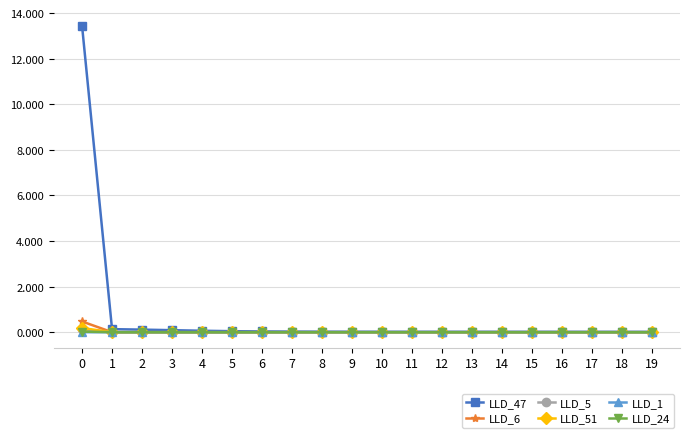

What is the highest value of the LLD_47 series?

13.4